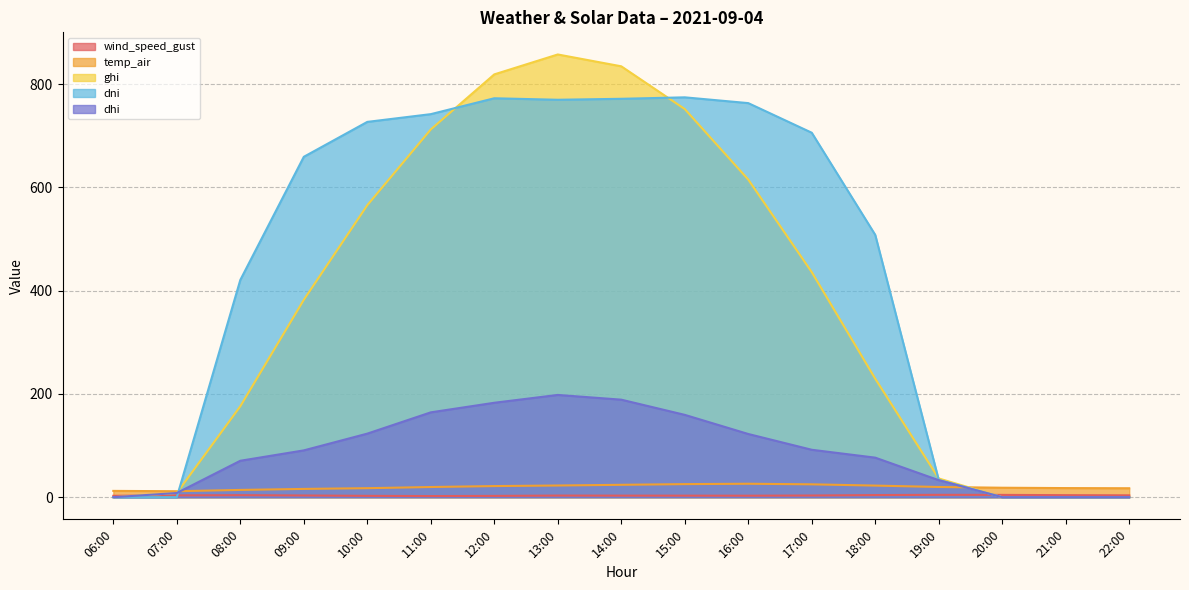

Which label corresponds to the smallest value in the chart?

06:00